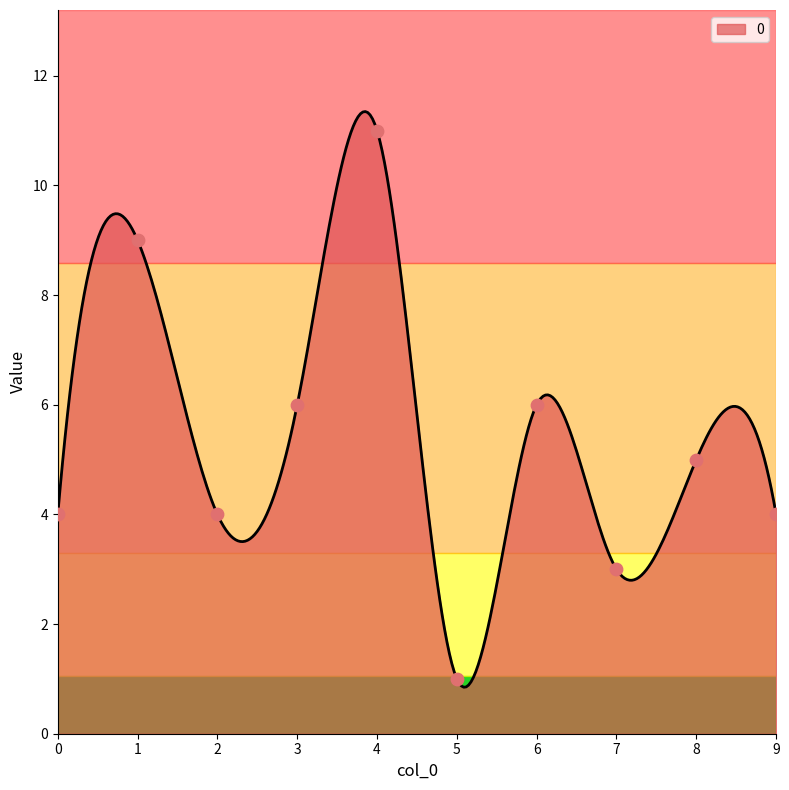

What is the change in value from 0 to 5?

-3